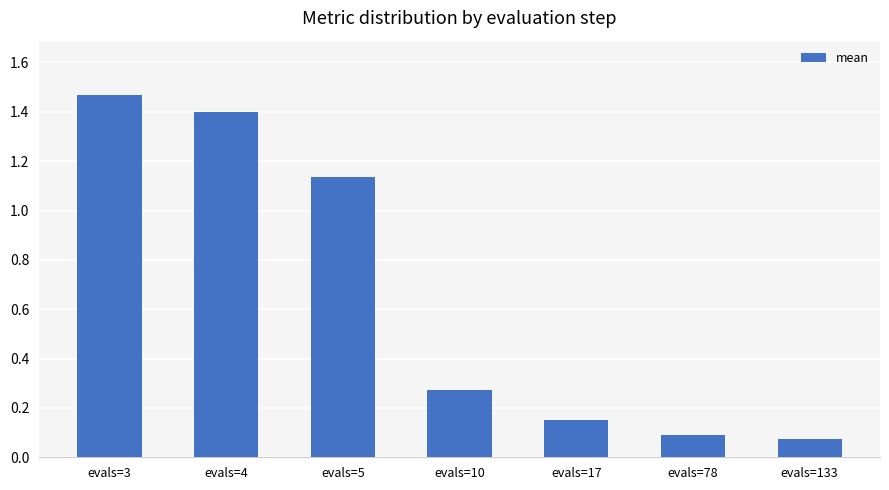

List the labels in order of value, smallest first.

evals=133, evals=78, evals=17, evals=10, evals=5, evals=4, evals=3